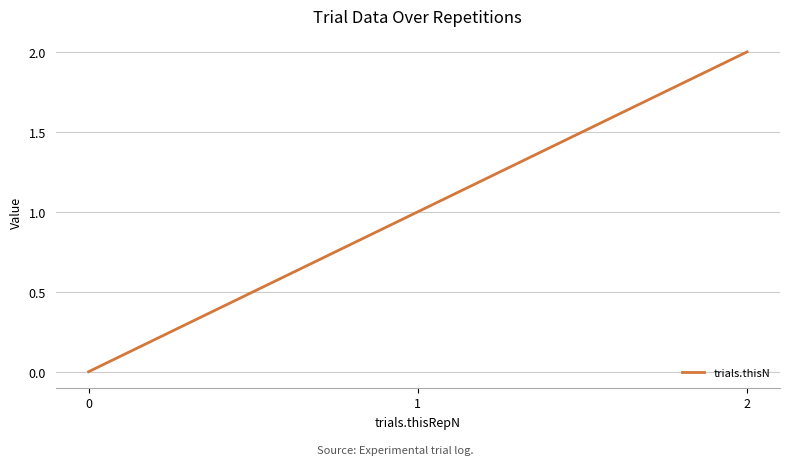

What is the approximate value at 1?

1